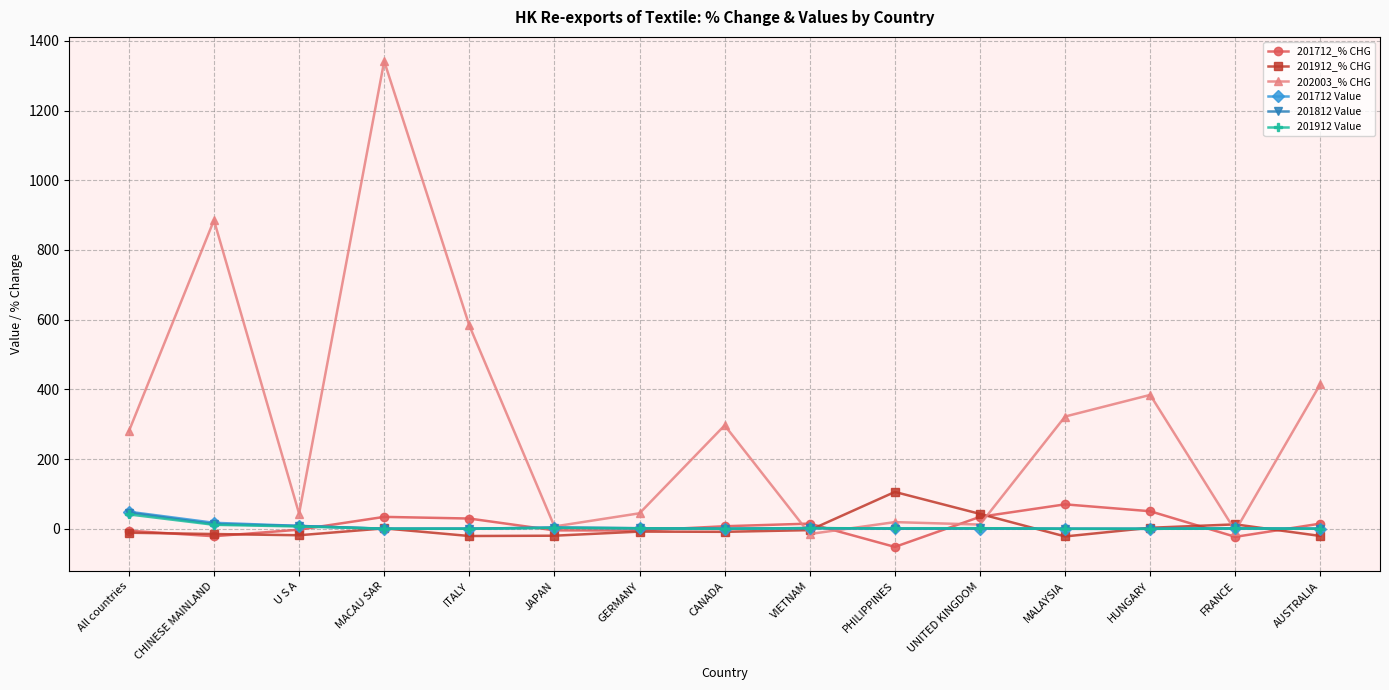

What is the value of the 202003_% CHG point at the 9th from the left?

-14.7